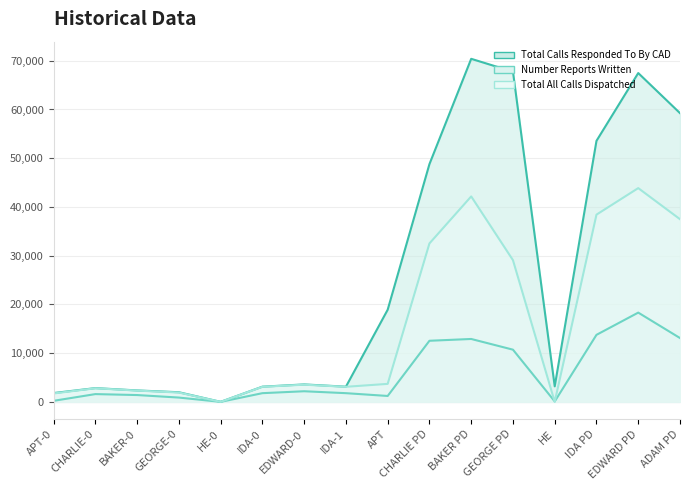

True or false: Number Reports Written and Total Calls Responded To By CAD intersect in this chart.

False